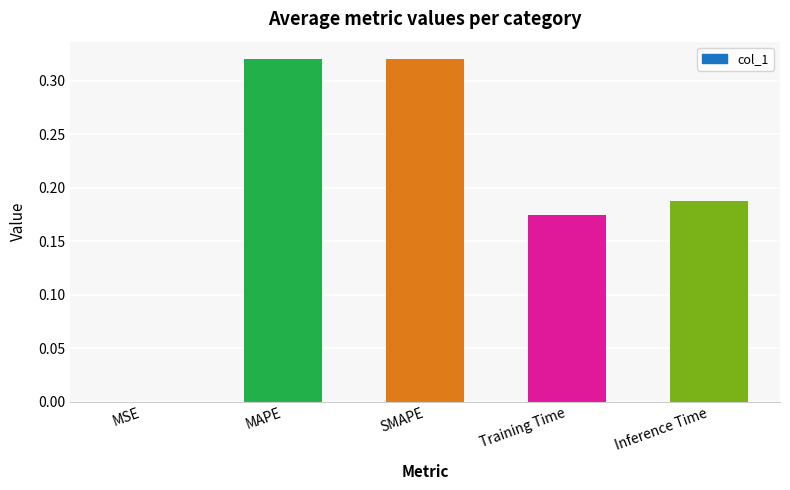

Which has a higher value, SMAPE or Training Time?

SMAPE